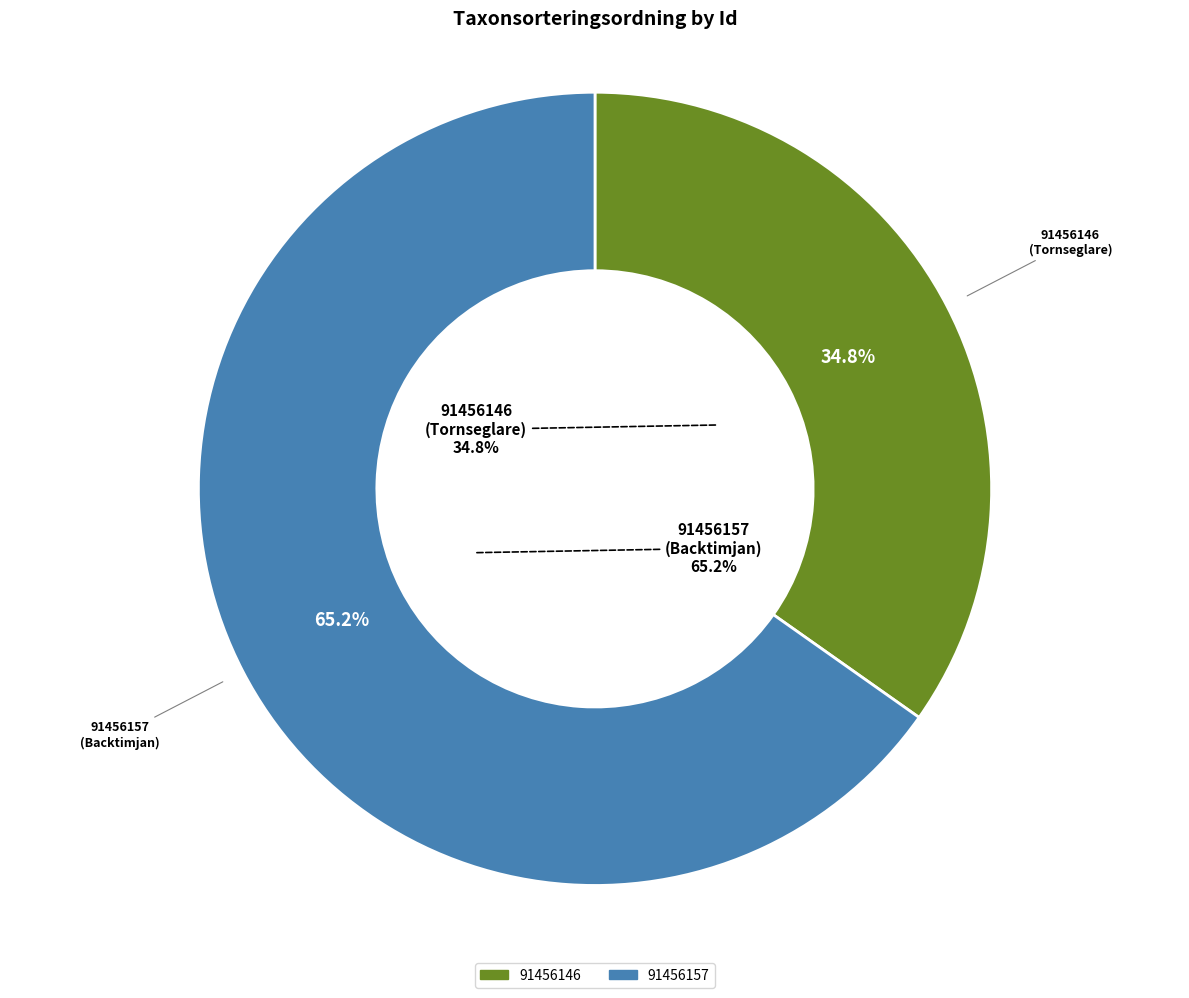

What is the change in value from 91456146 to 91456157?

+48737